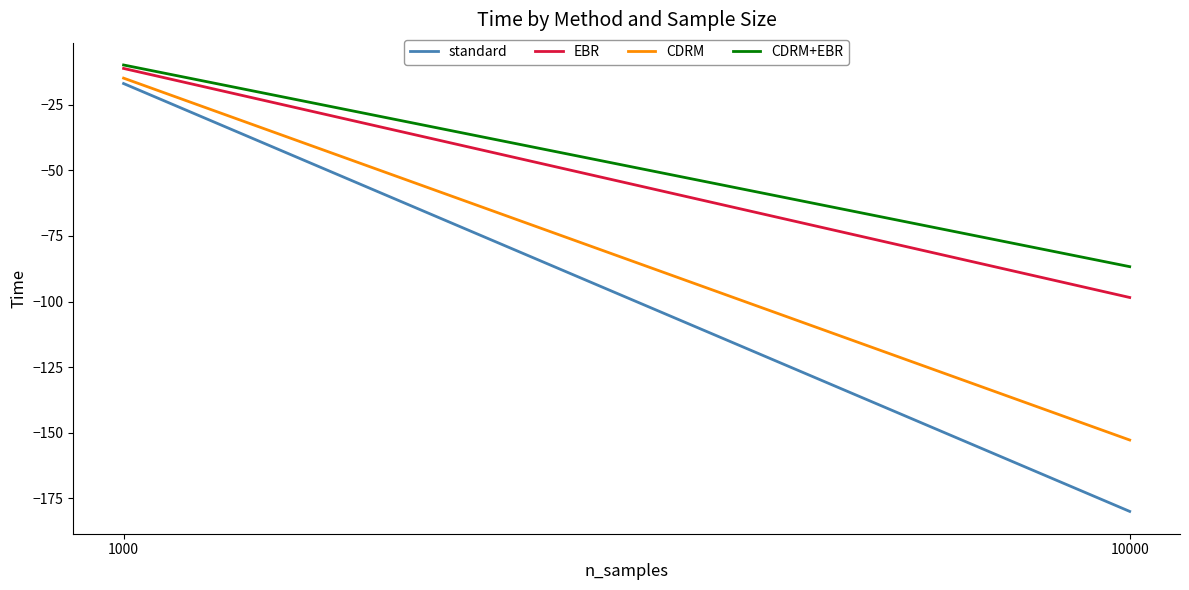

Which label corresponds to the largest value in the chart?

1000